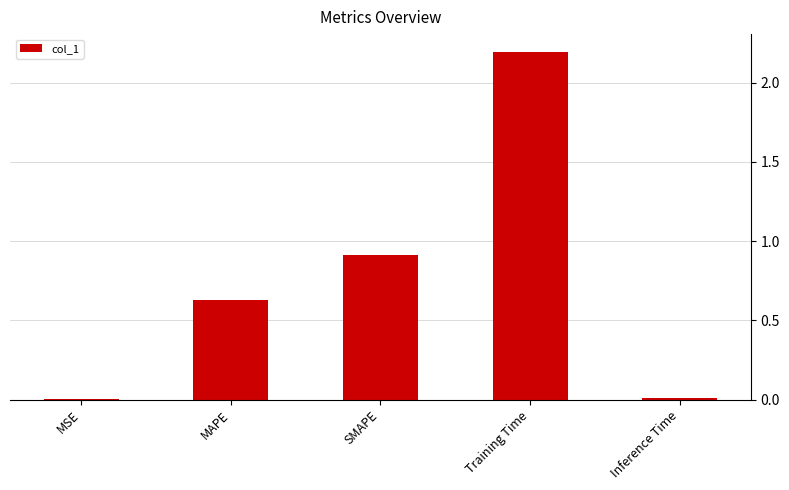

Where is the data nearest to the value 1?

SMAPE